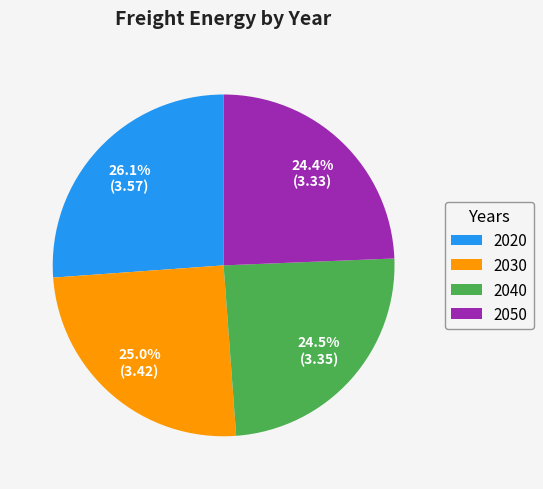

Which category has the biggest portion of the pie?

2020